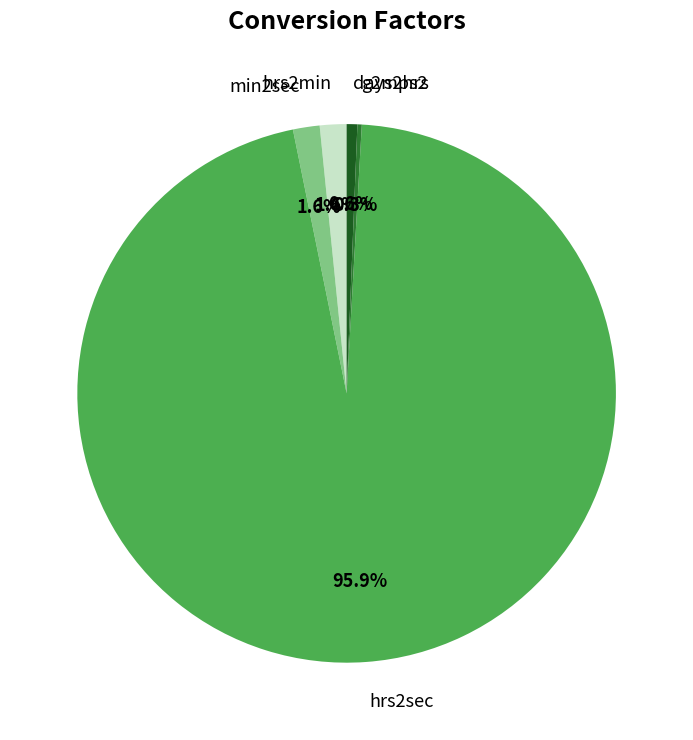

Does hrs2min represent more than half of the total?

No